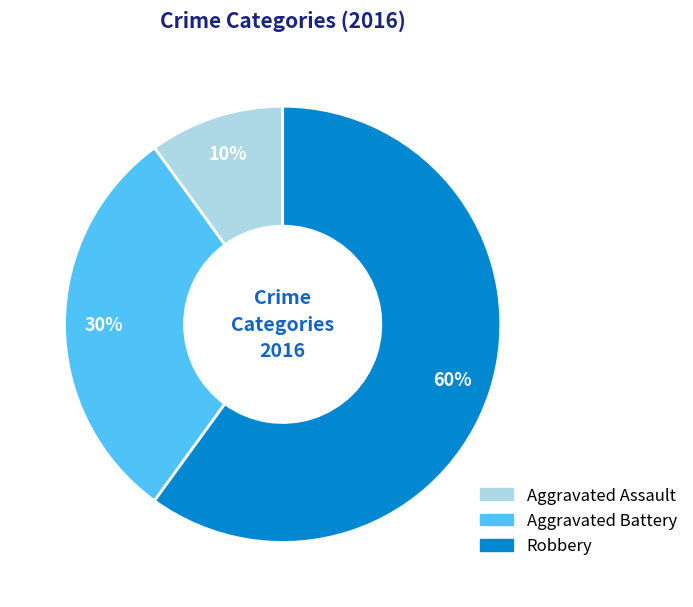

Count the number of slices in the pie.

3